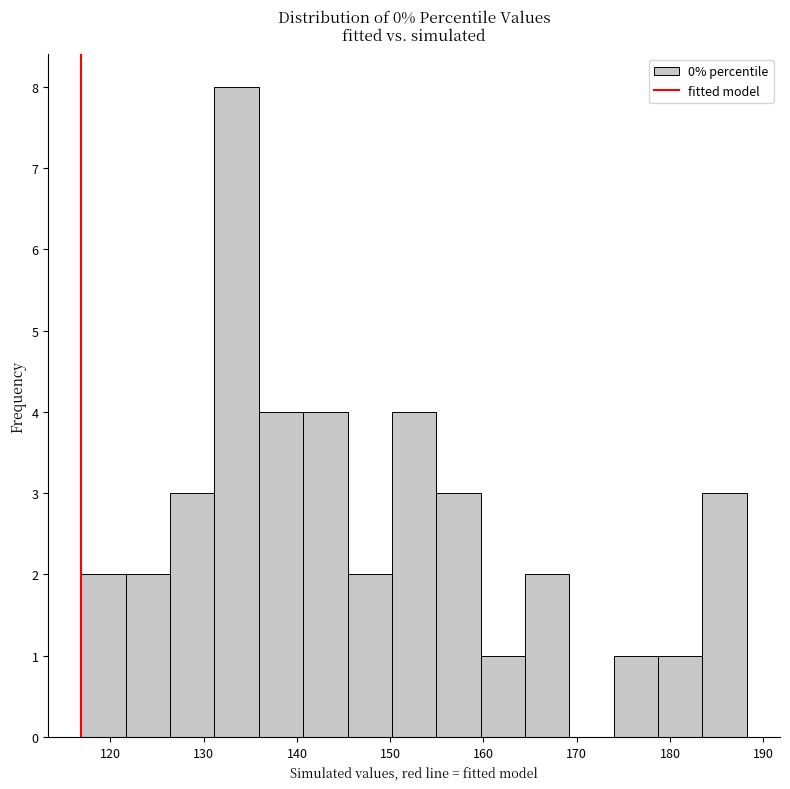

Reading left to right, transcribe this chart: for each bar, give the range it covers on the x-axis and its height. Neither the bar edges nor the heights are printed on the chart, so give them approximately, as read against the axes.

117 to 122: 2
122 to 126: 2
126 to 131: 3
131 to 136: 8
136 to 141: 4
141 to 145: 4
145 to 150: 2
150 to 155: 4
155 to 160: 3
160 to 164: 1
164 to 169: 2
169 to 174: 0
174 to 179: 1
179 to 183: 1
183 to 188: 3